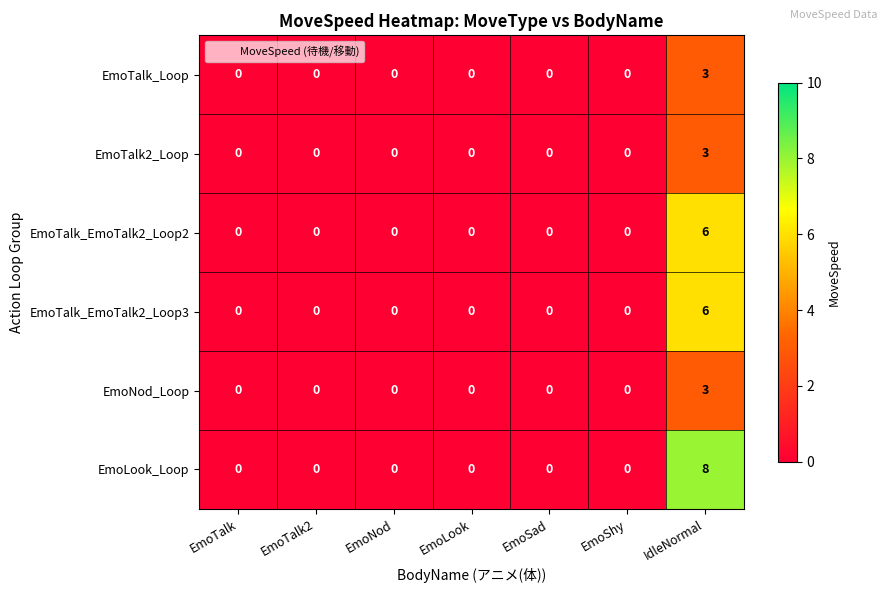

Which label corresponds to the largest value in the chart?

IdleNormal